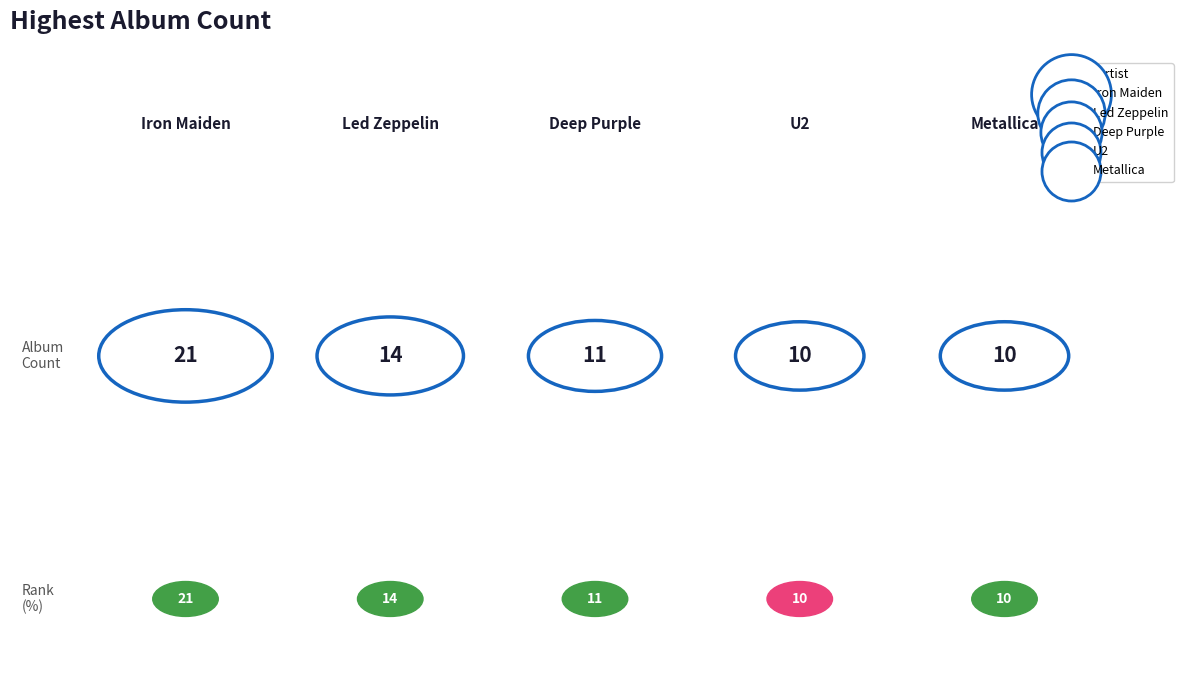

Between Led Zeppelin and Metallica, which is larger?

Led Zeppelin